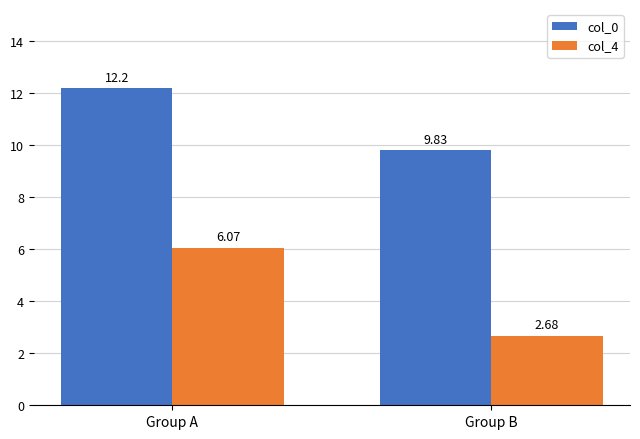

Read the col_0 value at Group B.

9.8